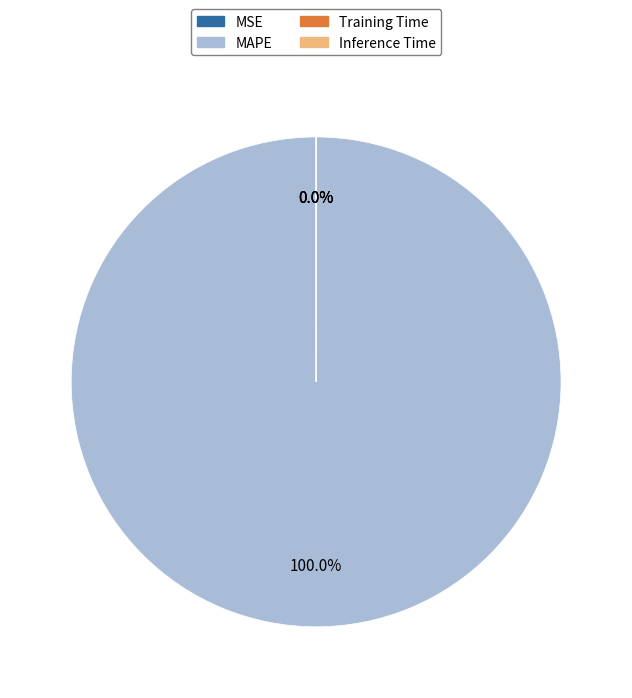

Does any single category account for the majority?

Yes